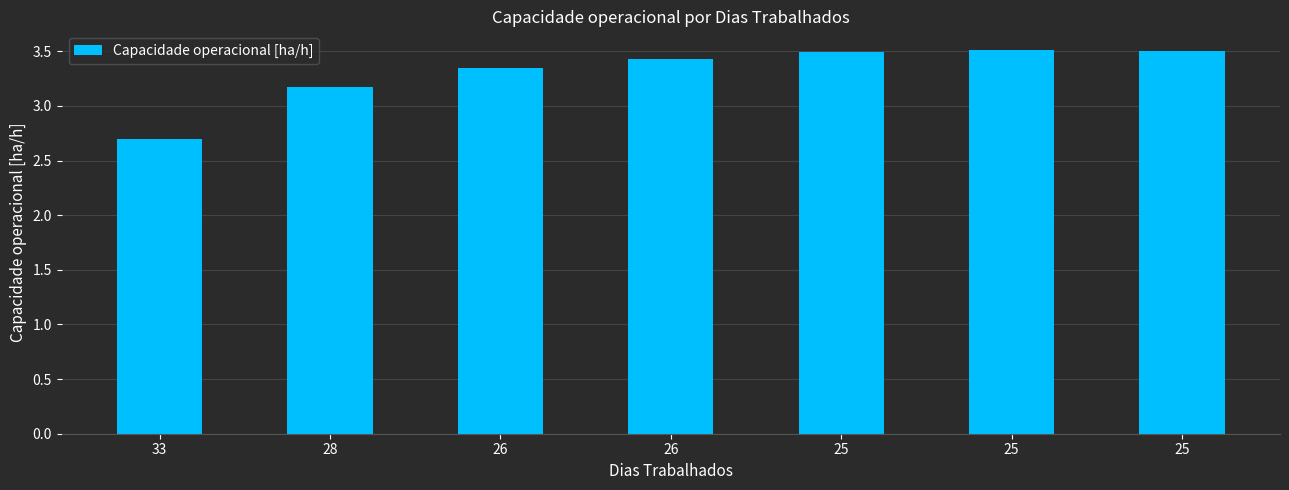

What is the minimum value shown in the chart?

2.7